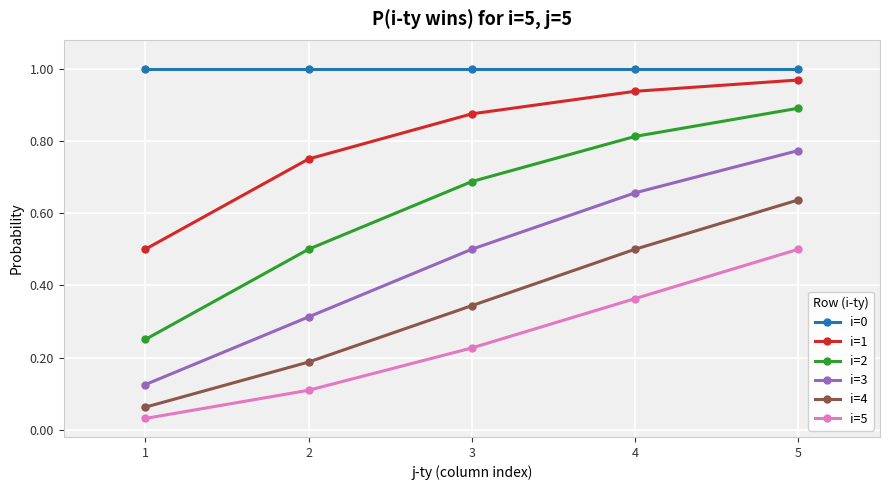

True or false: i=5 has more than 2 interior local peaks.

False